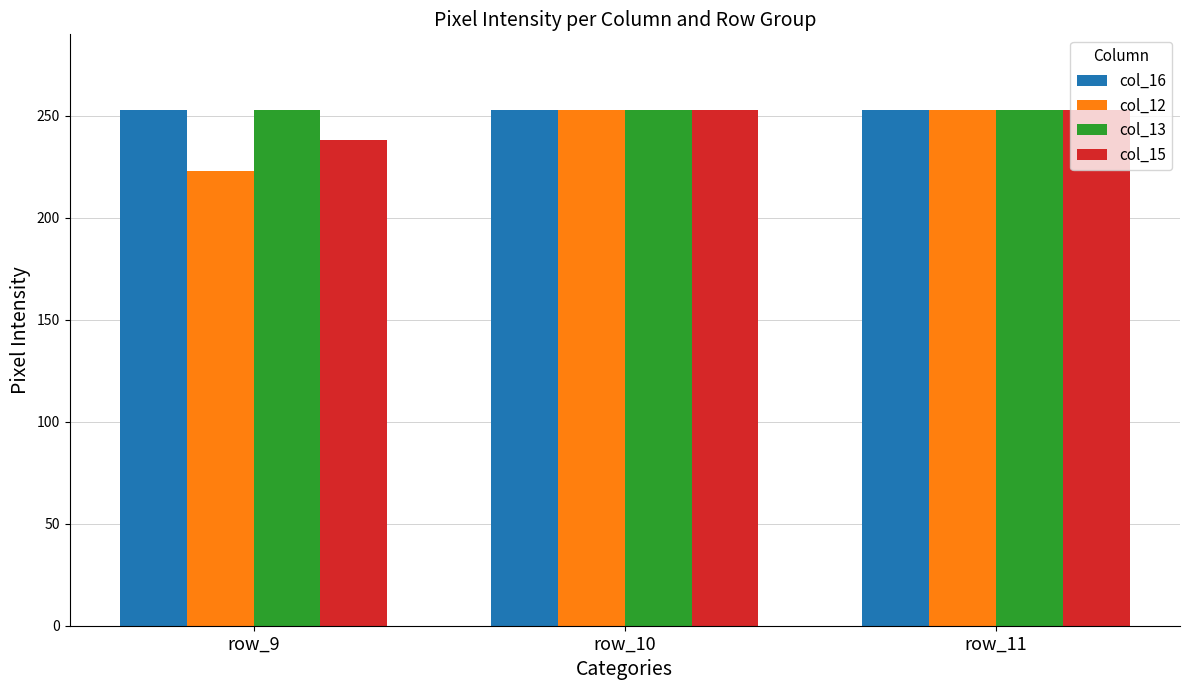

Does the chart contain stacked bars?

No